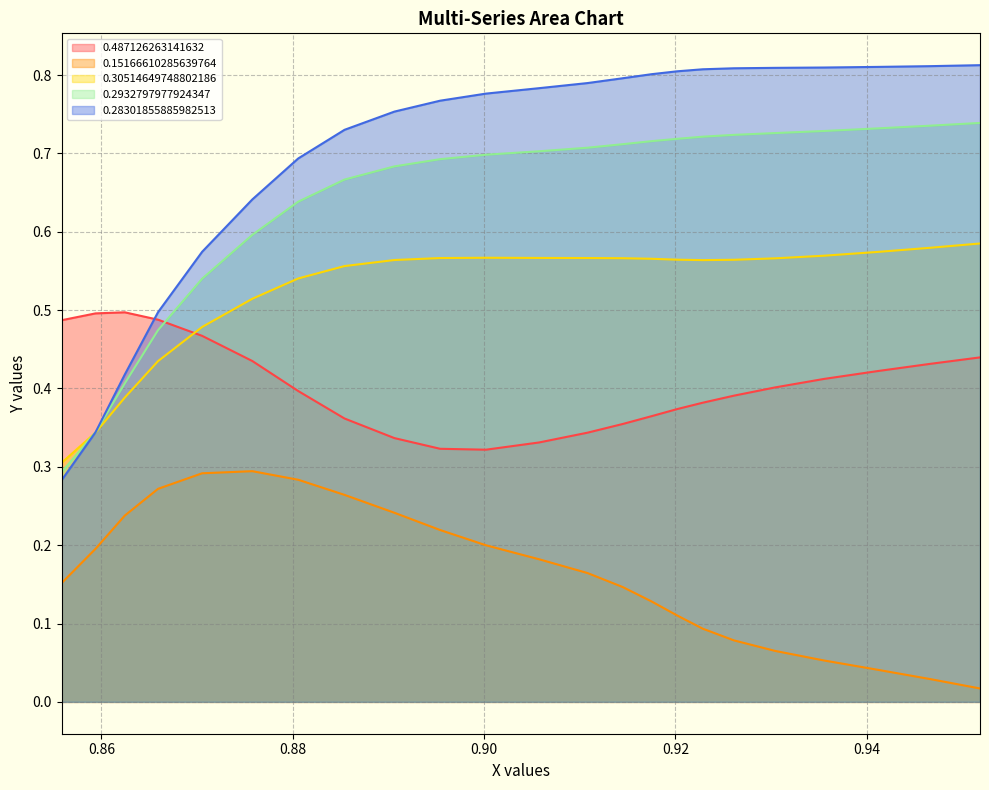

Which series has the largest range (max minus min)?

0.28301855885982513